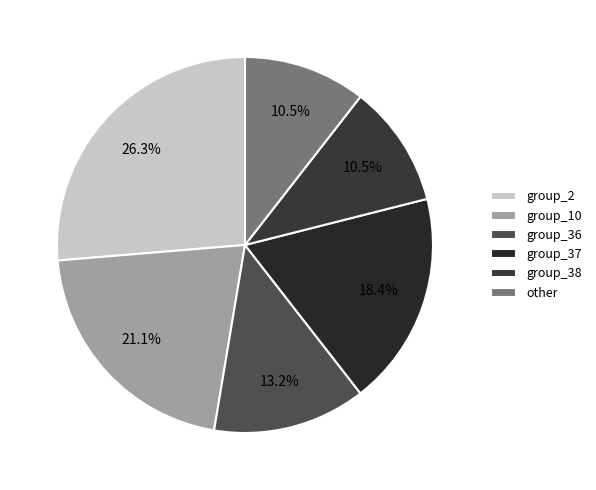

Which slice is the largest?

group_2